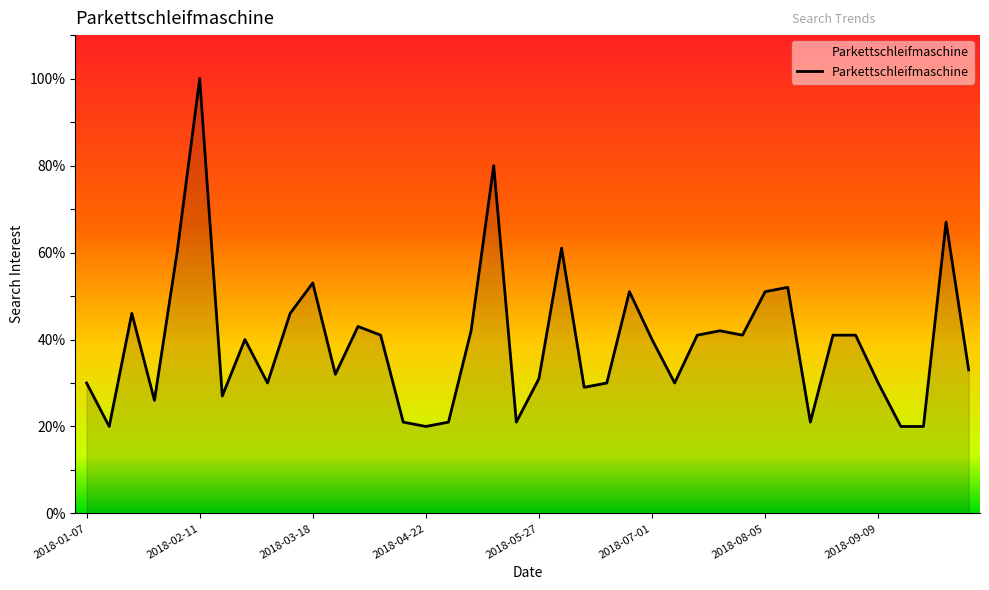

What is the minimum value shown in the chart?

20